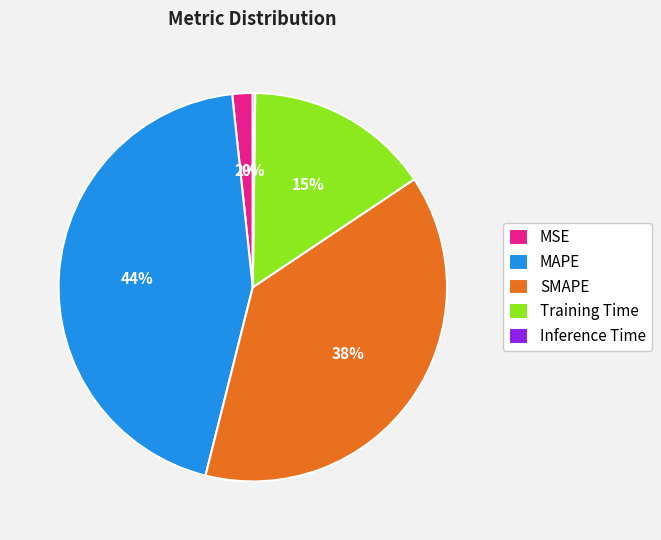

Is it true that SMAPE is 38% of the pie?

True